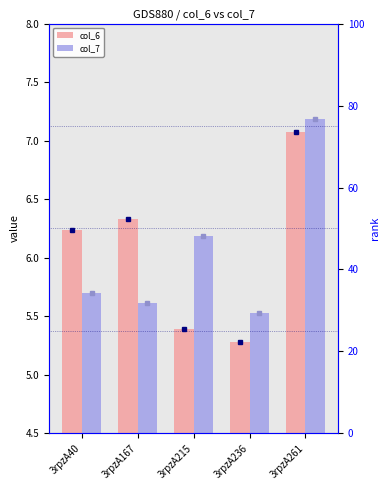

What is the value of the col_7 bar at the 4th from the left?

5.5